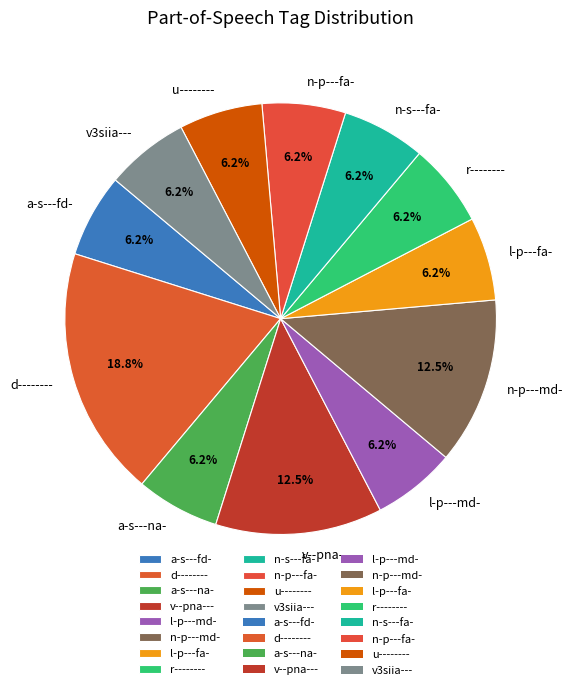

What is the largest slice in the pie chart?

d--------